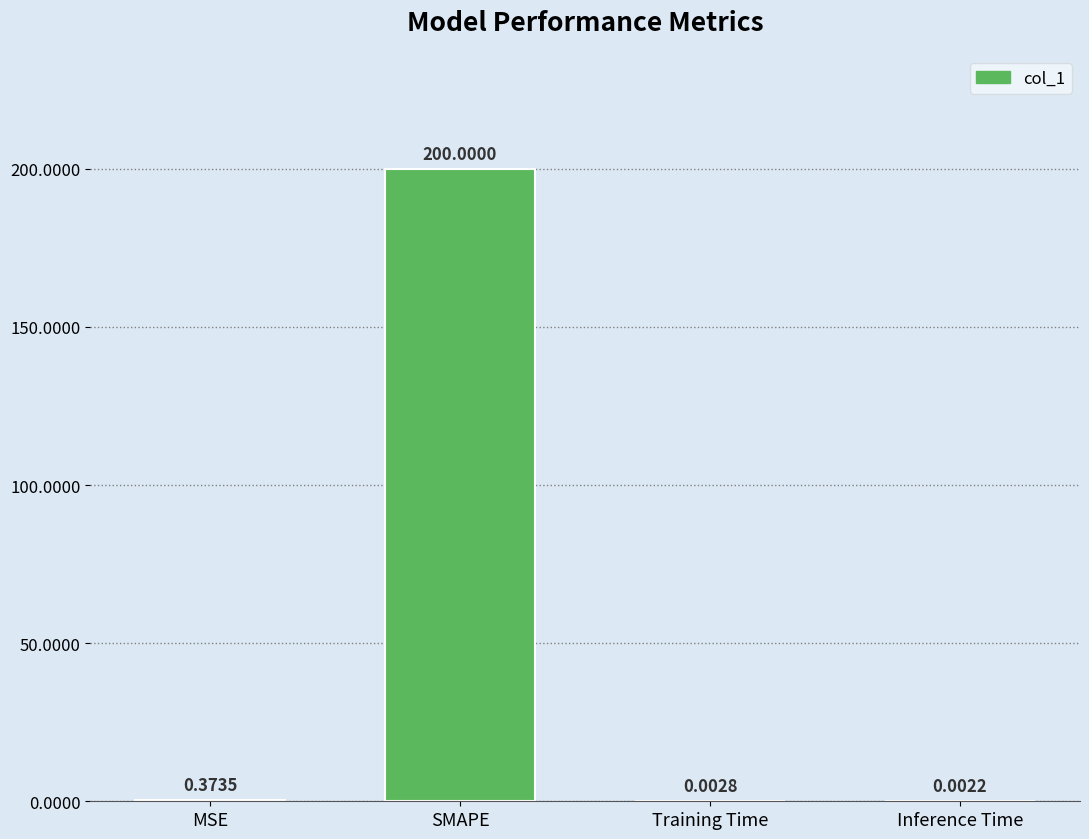

What is the sum of the values at SMAPE and MSE?

200.4